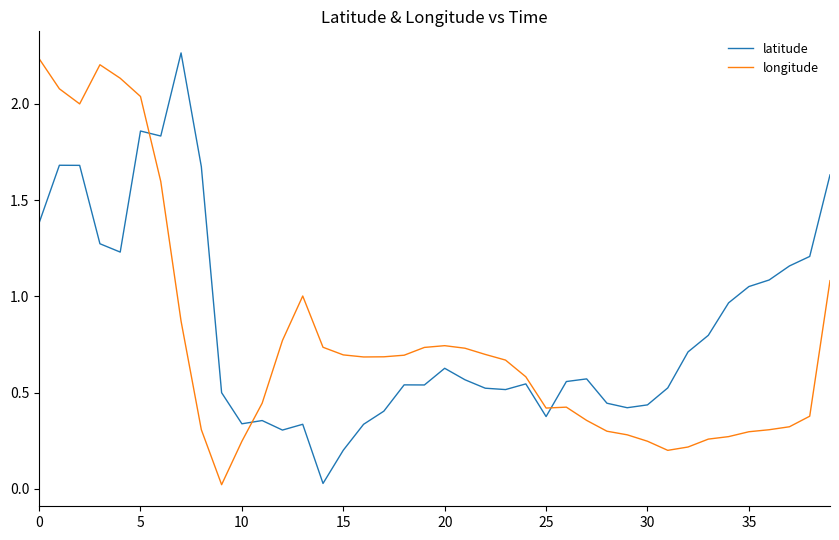

True or false: longitude and latitude intersect in this chart.

True